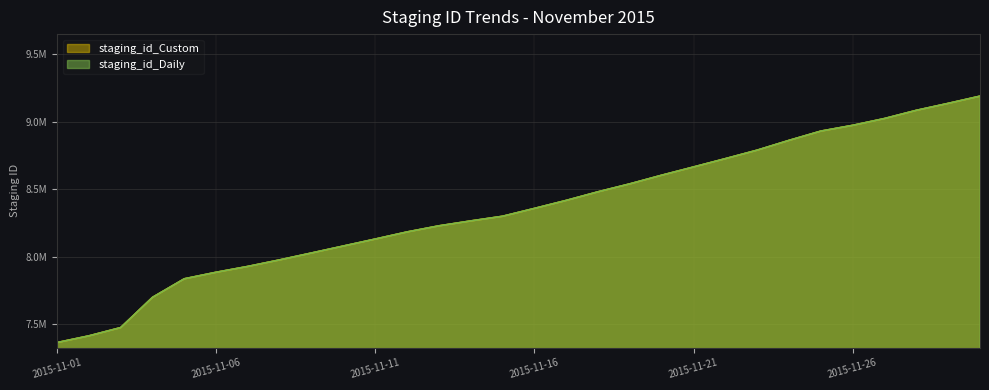

Which series has the widest spread of values?

staging_id_Custom